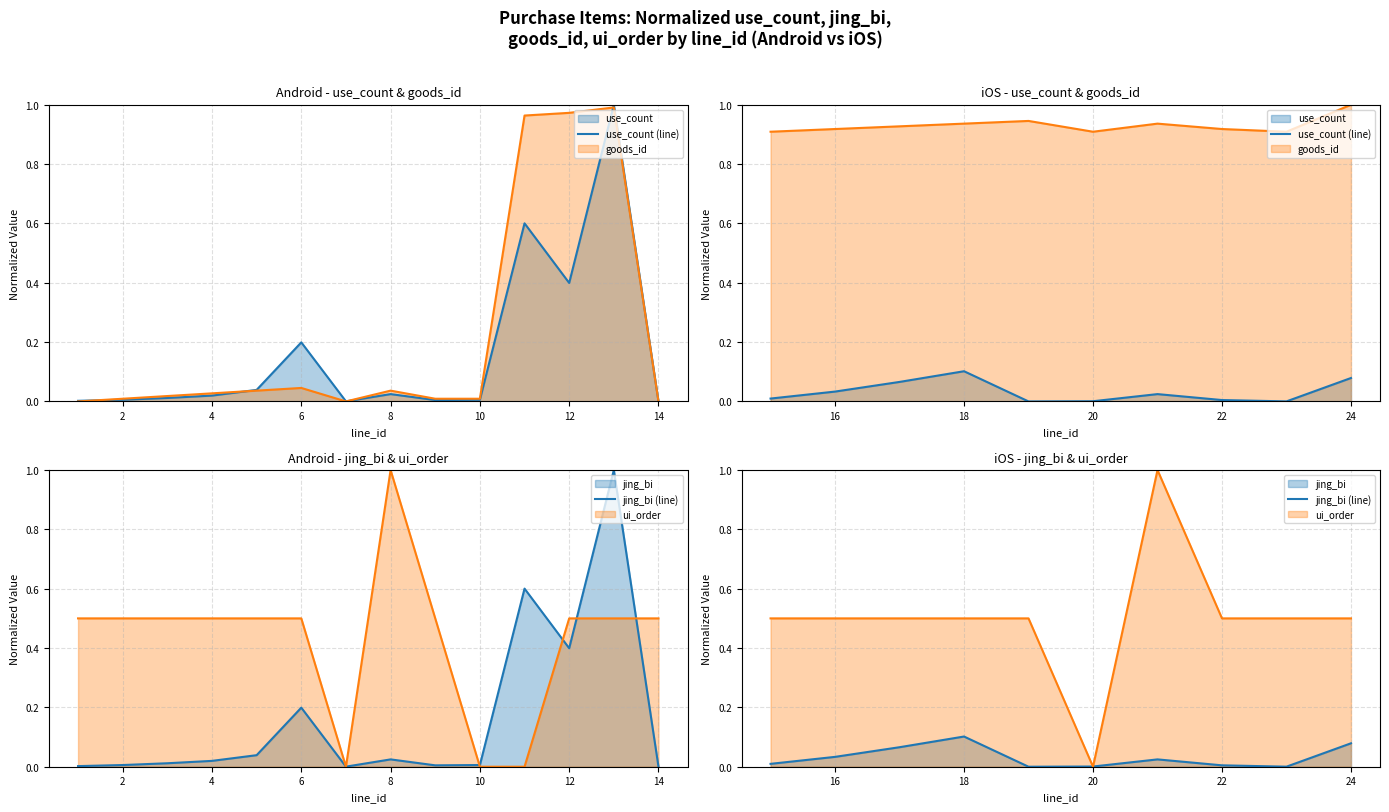

What is the sum of all use_count (line) values?

0.3